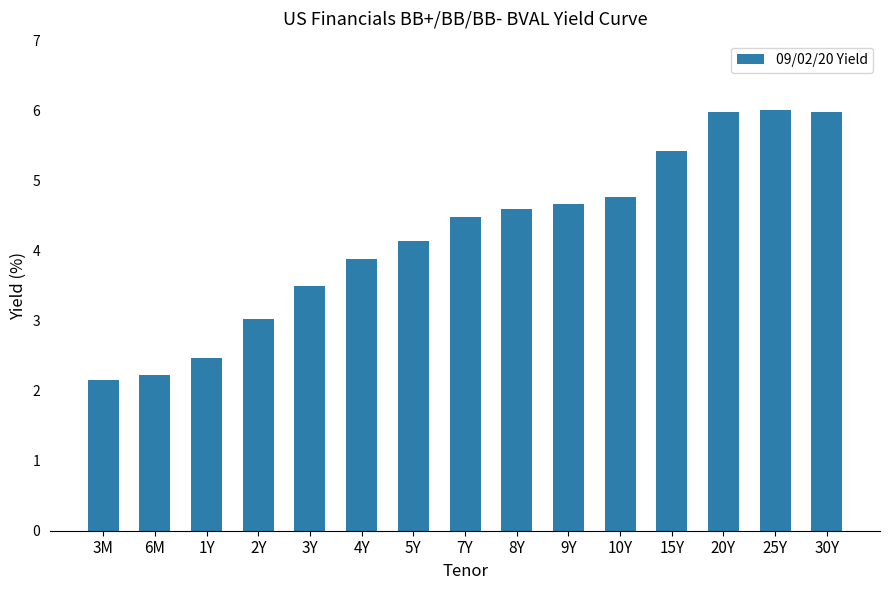

Is it true that the value at 1Y is 1.7?

False